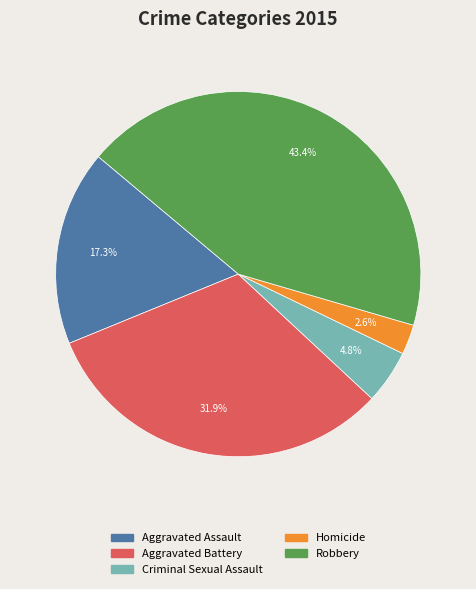

Which has a higher value, Aggravated Battery or Homicide?

Aggravated Battery